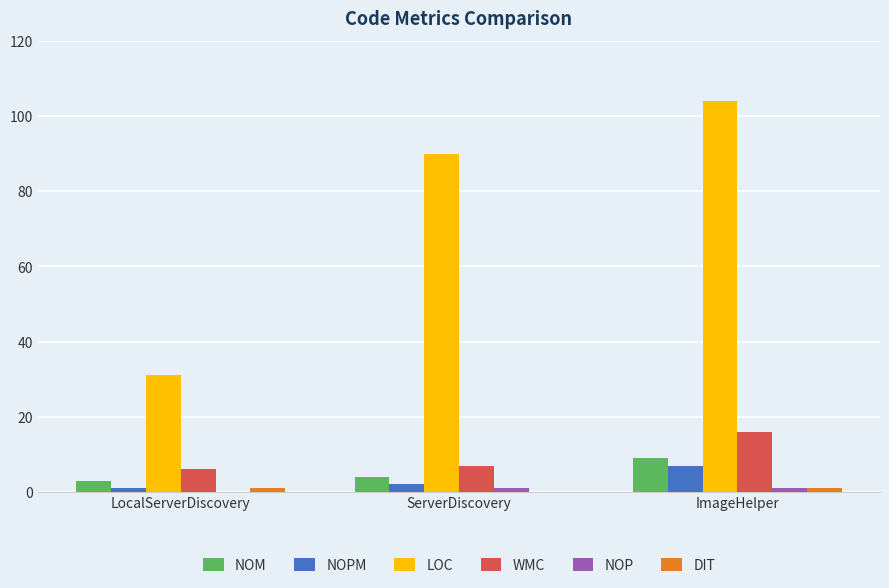

The WMC series shows 16 at ImageHelper. True or false?

True